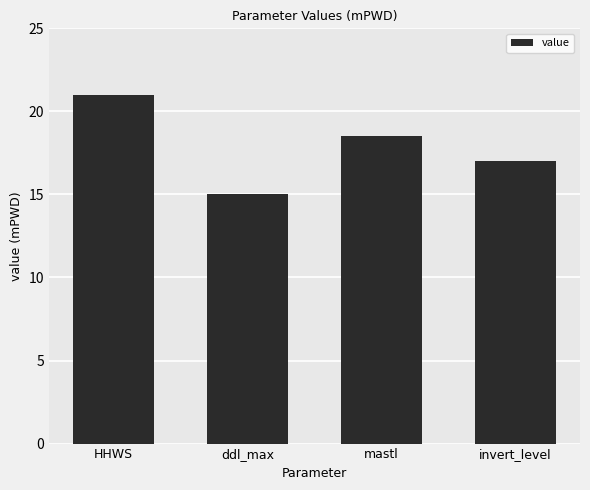

What is the label of the 1st bar from the left?

HHWS